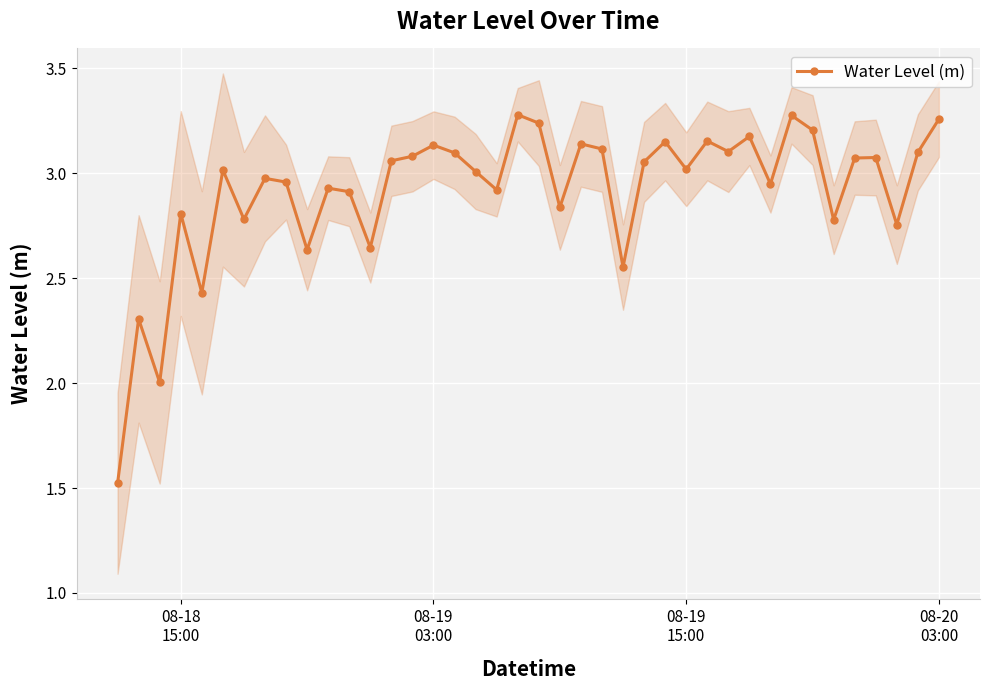

What is the minimum value for Water Level (m)?

1.5